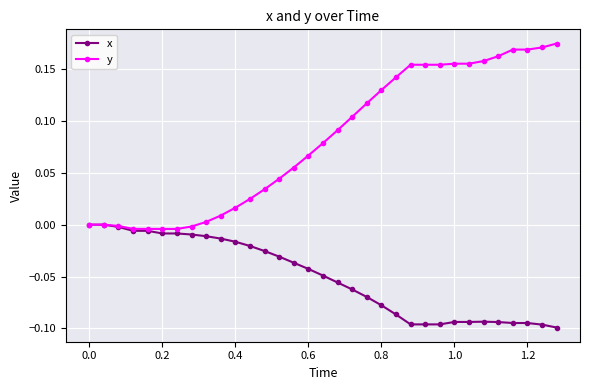

Which series has the largest range (max minus min)?

y